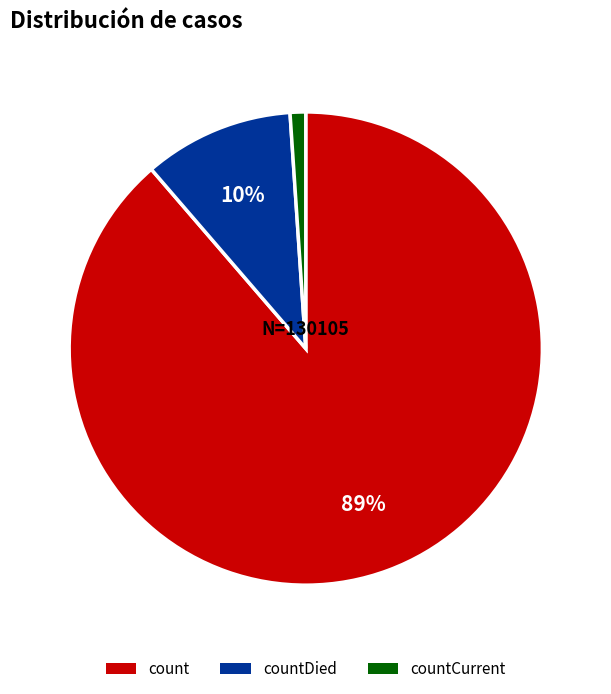

Is there a majority slice in this chart?

Yes